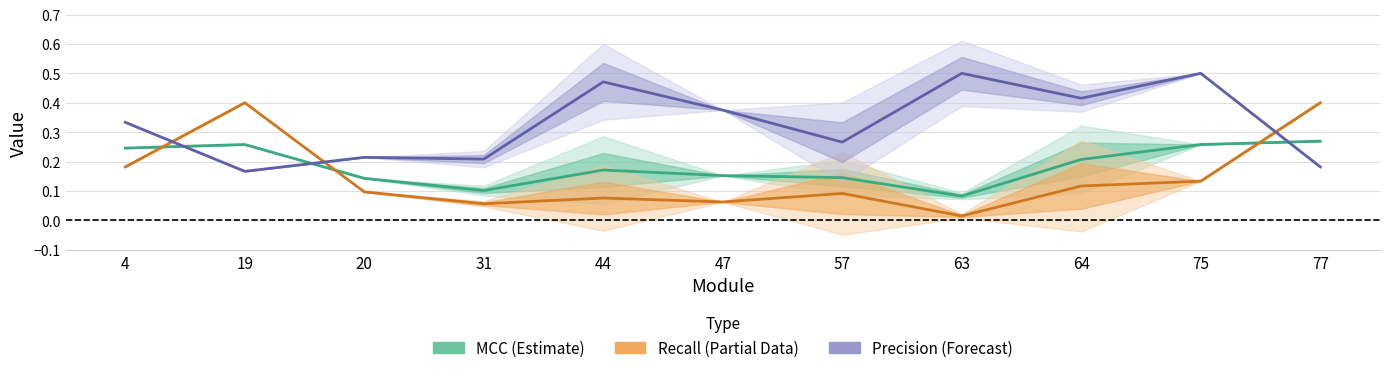

The value of Recall (Partial) at 77 is 0.7. True or false?

False